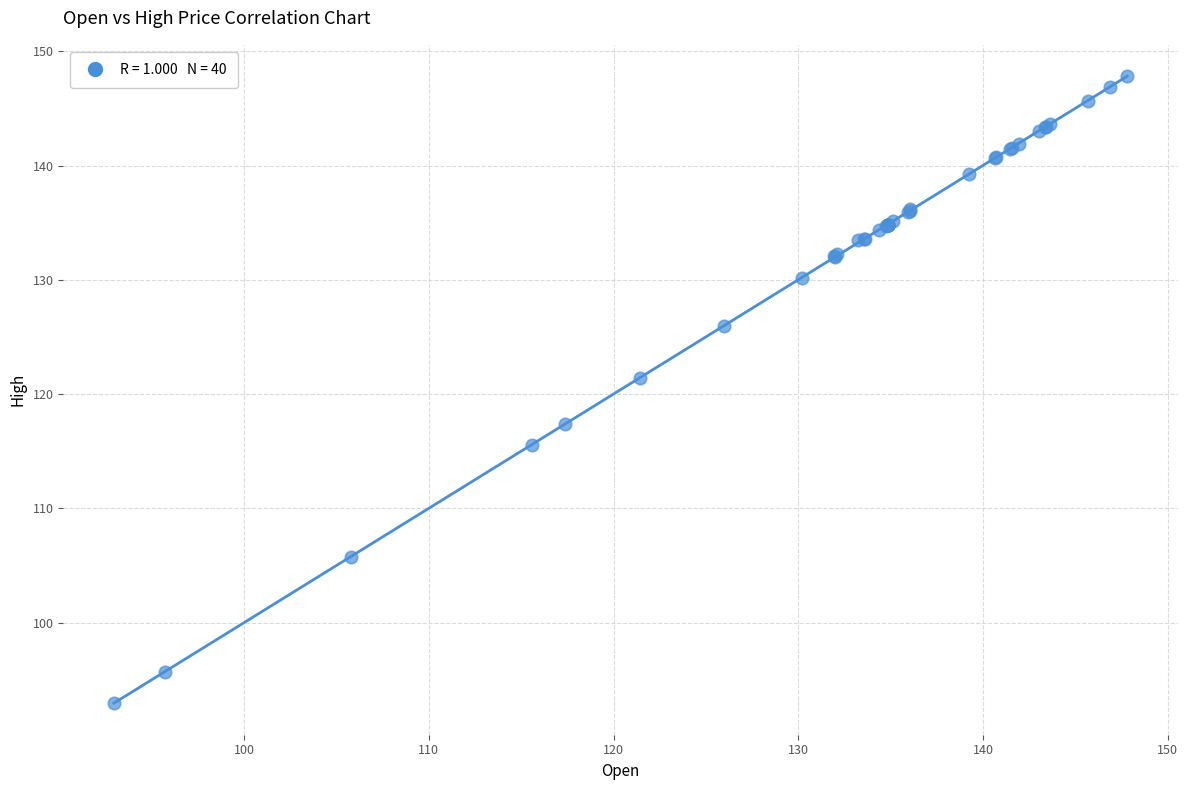

What Y value in the scatter plot is closest to 120?

121.5